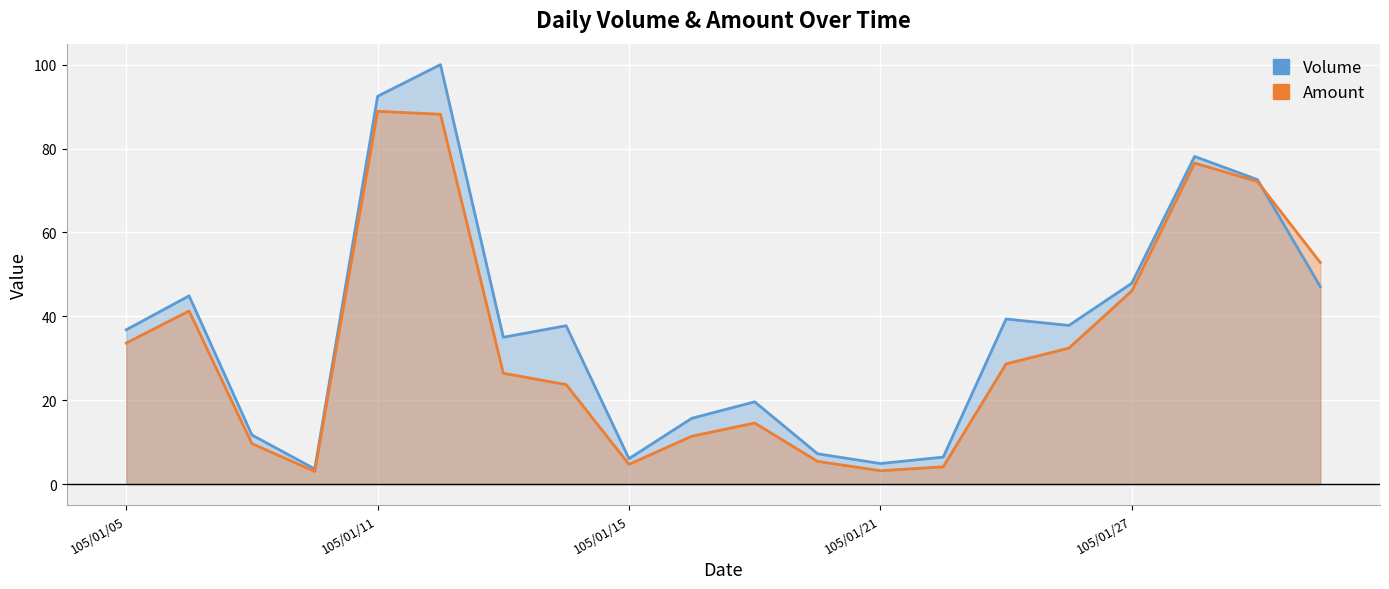

Which series has the largest total across all categories?

Volume